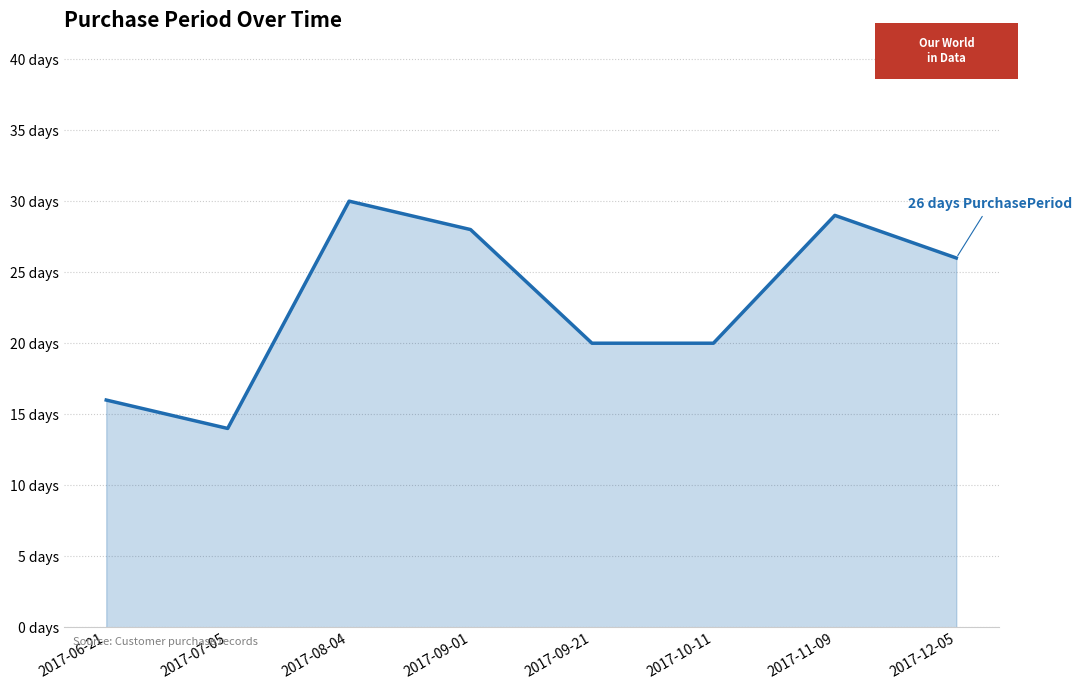

What is the smallest value displayed?

14